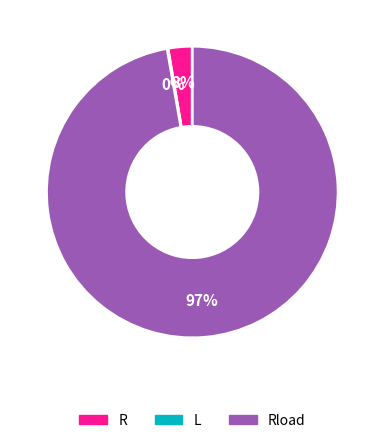

Is it true that Rload is 97% of the pie?

True